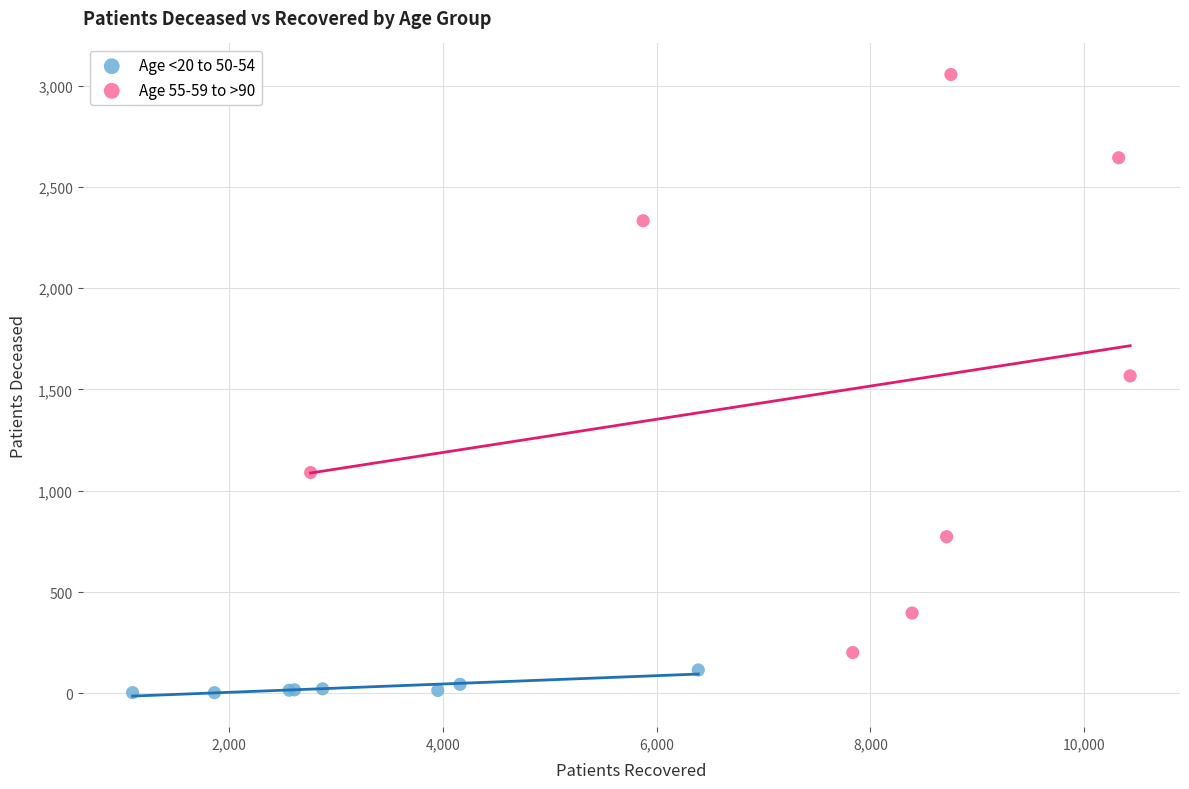

What are all the series names shown in the legend?

Age <20 to 50-54, Age 55-59 to >90